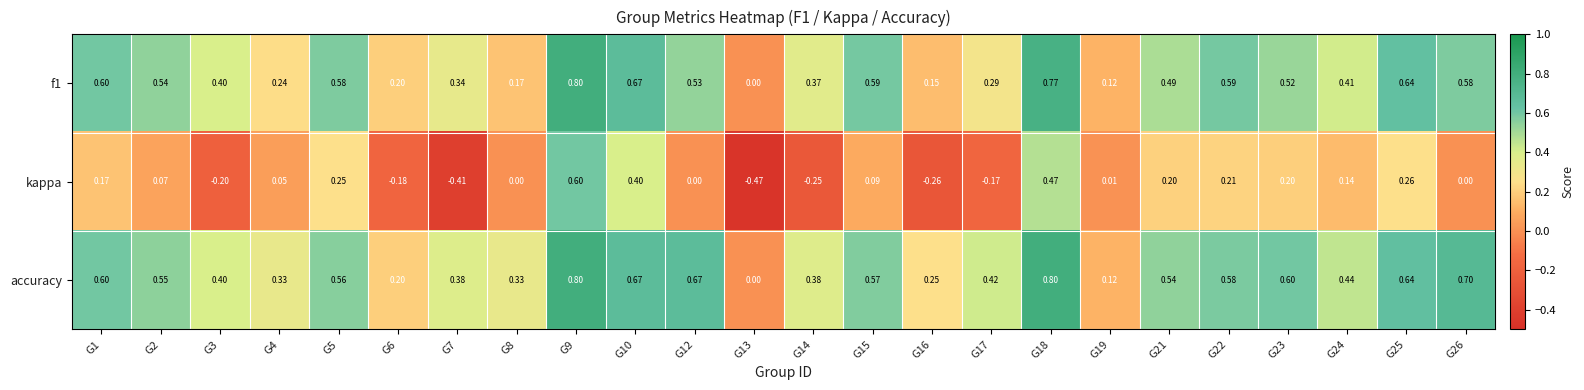

What is the greatest value displayed?

0.8